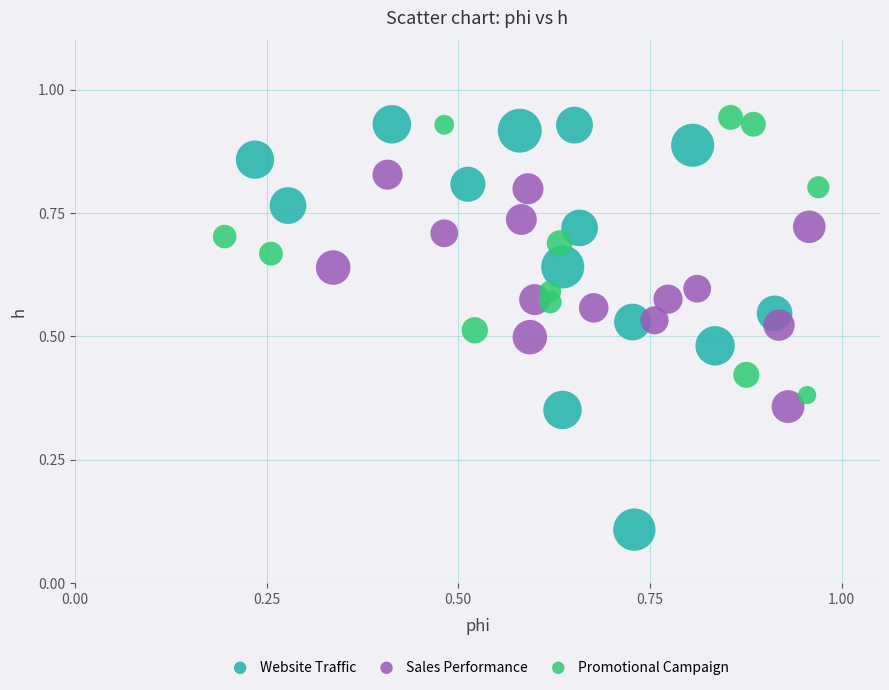

Which series contains the lowest Y value?

Website Traffic